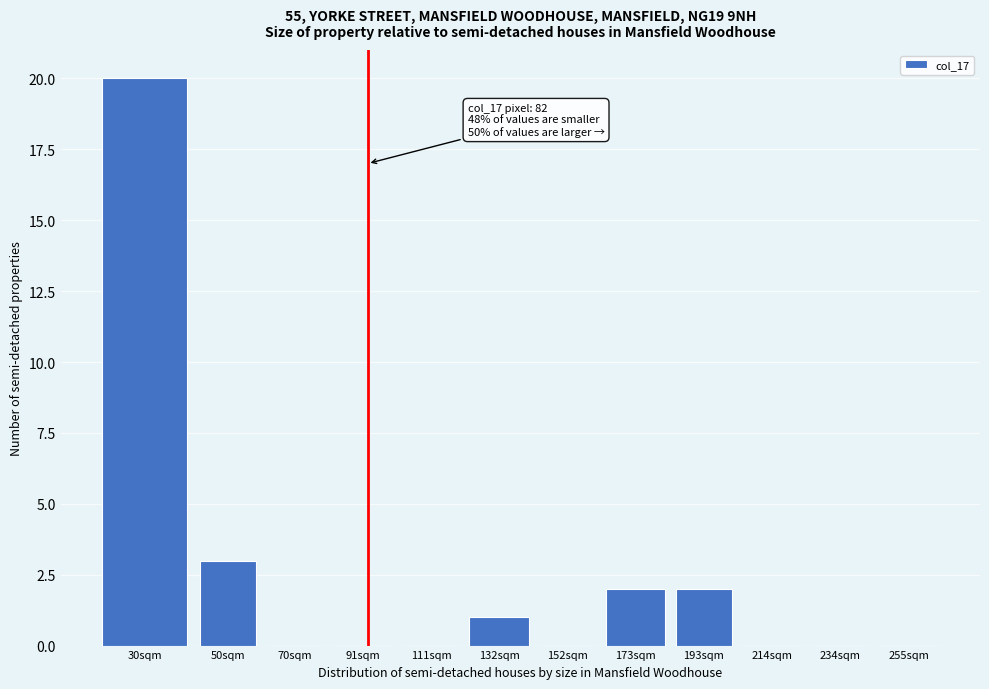

Reading right to left, transcribe all the data shown in this chart.

255sqm=0	234sqm=0	214sqm=0	193sqm=2	173sqm=2	152sqm=0	132sqm=1	111sqm=0	91sqm=0	70sqm=0	50sqm=3	30sqm=20